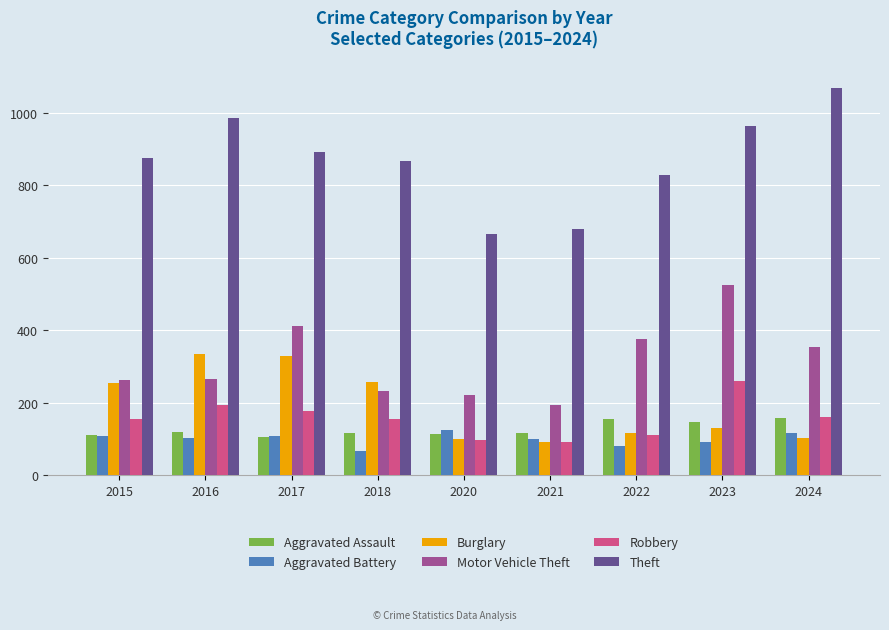

What is the average value of the Theft series?

869